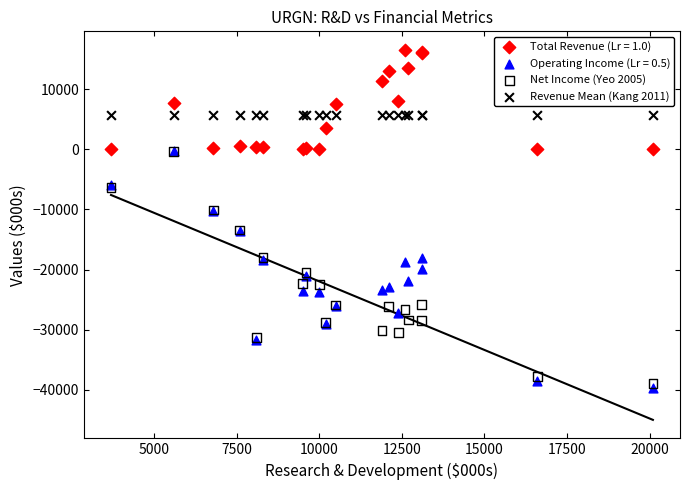

What are all the series names shown in the legend?

Total Revenue (Lr = 1.0), Operating Income (Lr = 0.5), Net Income (Yeo 2005), Revenue Mean (Kang 2011)